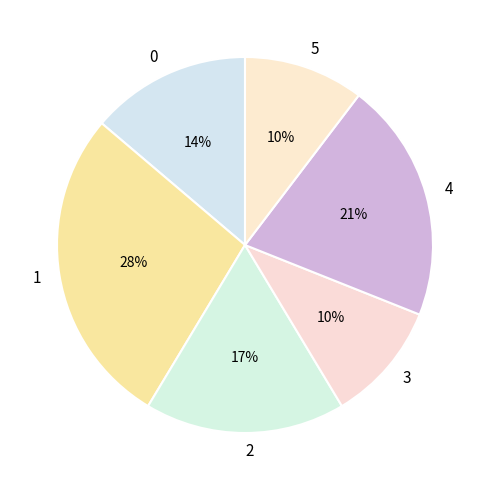

To the nearest percent, what is the average slice percentage?

17%